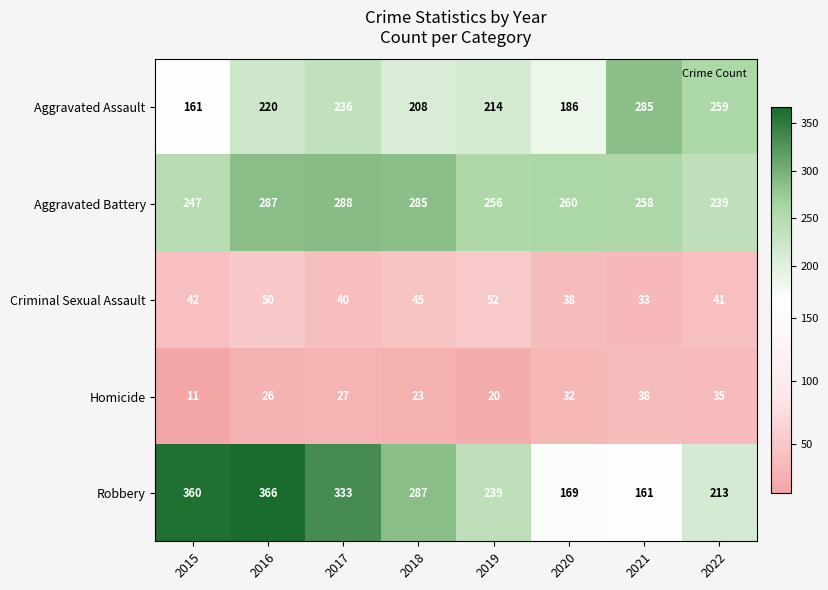

How many series are shown in this chart?

5